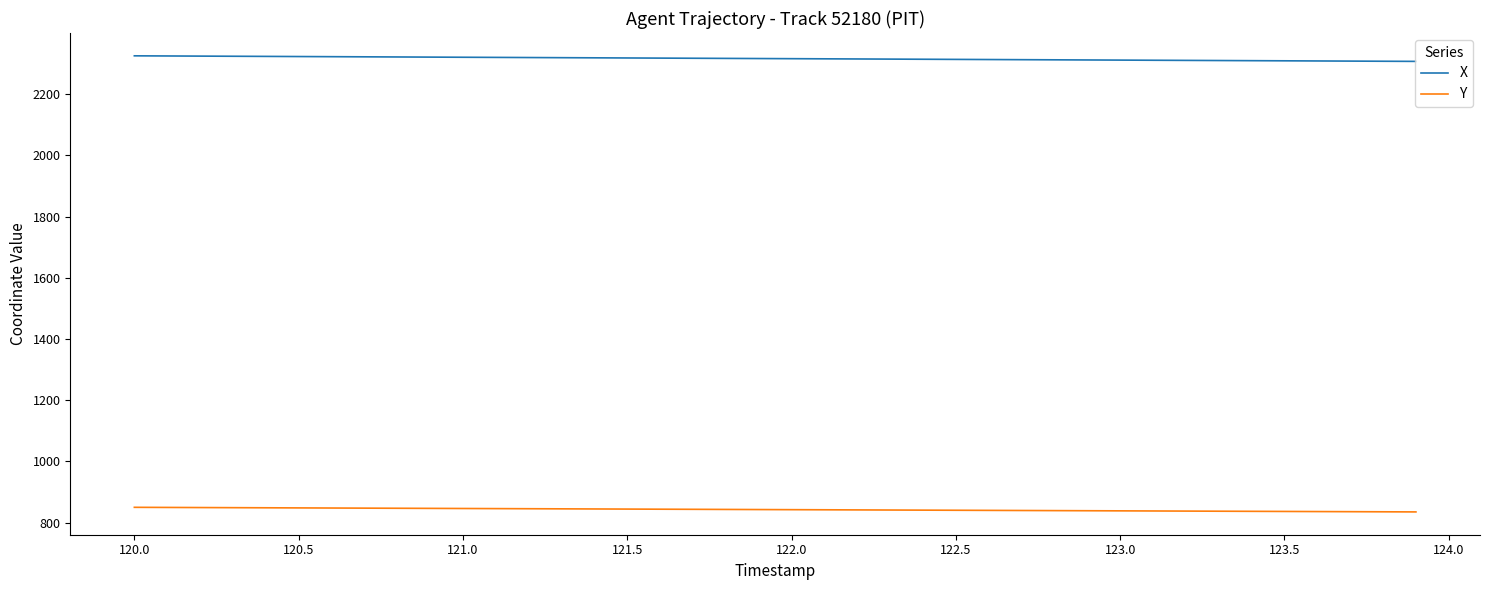

How many distinct data groups are displayed?

2